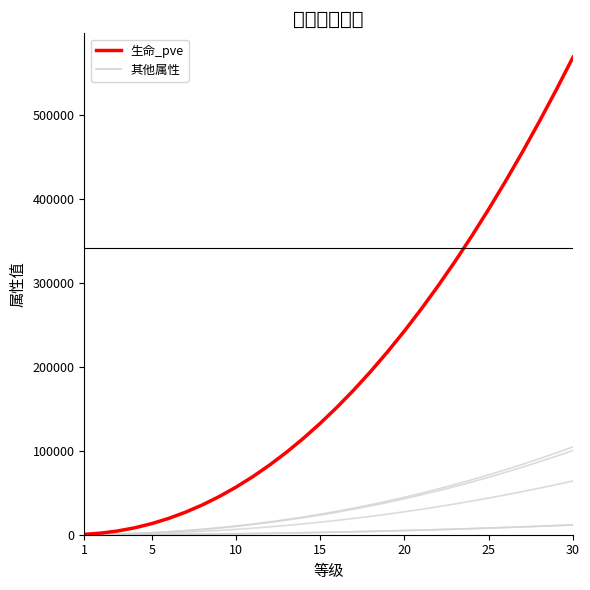

Does the chart display data point markers on the line(s)?

No